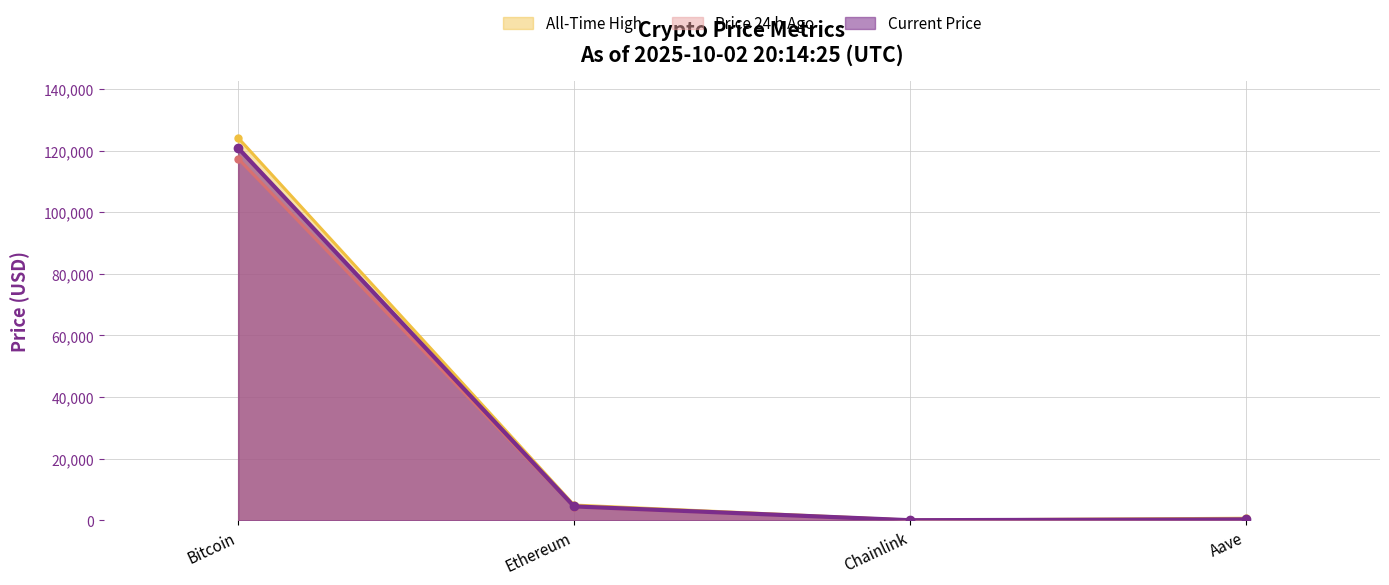

At price24hAgo, list the series in order from largest to smallest.

Bitcoin, Ethereum, Aave, Chainlink